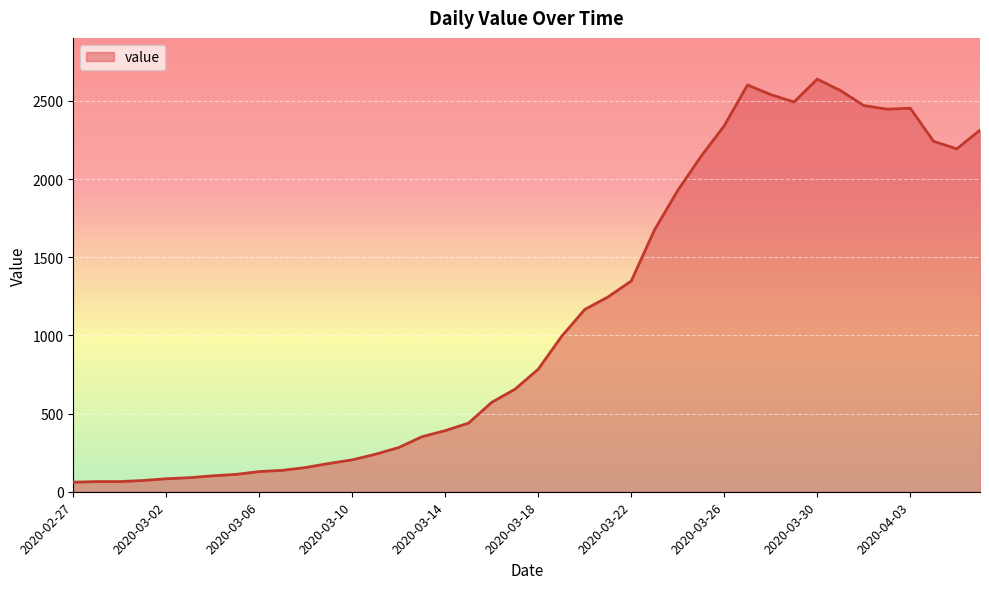

What is the difference between the maximum and minimum values?

2578